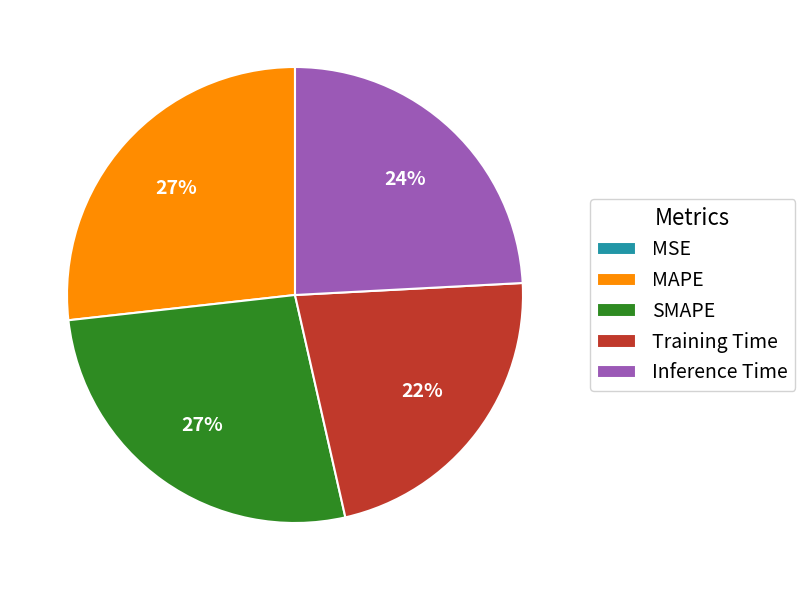

Combined, do MAPE and SMAPE account for over 50%?

Yes